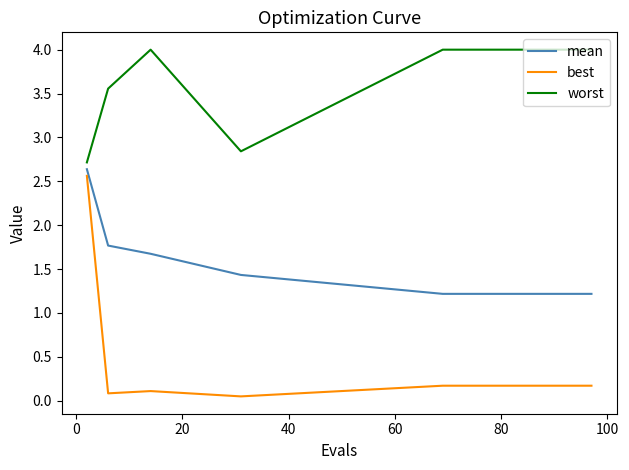

True or false: best and mean intersect in this chart.

False